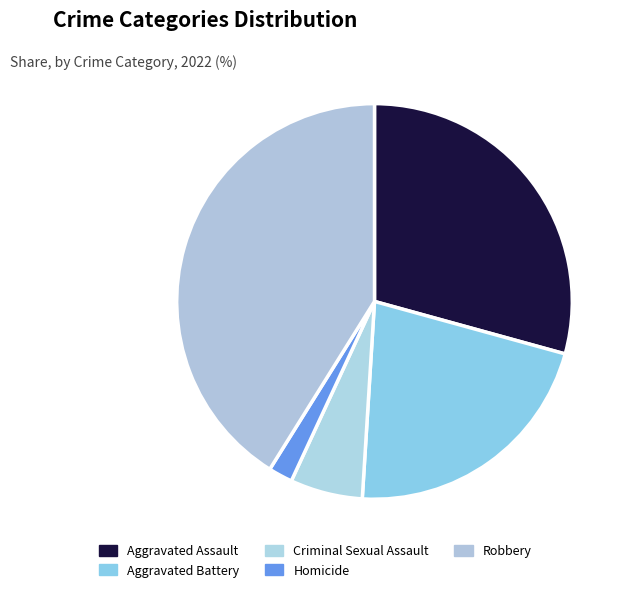

To the nearest percent, what is the difference between the Aggravated Assault and Robbery slice percentages?

12%